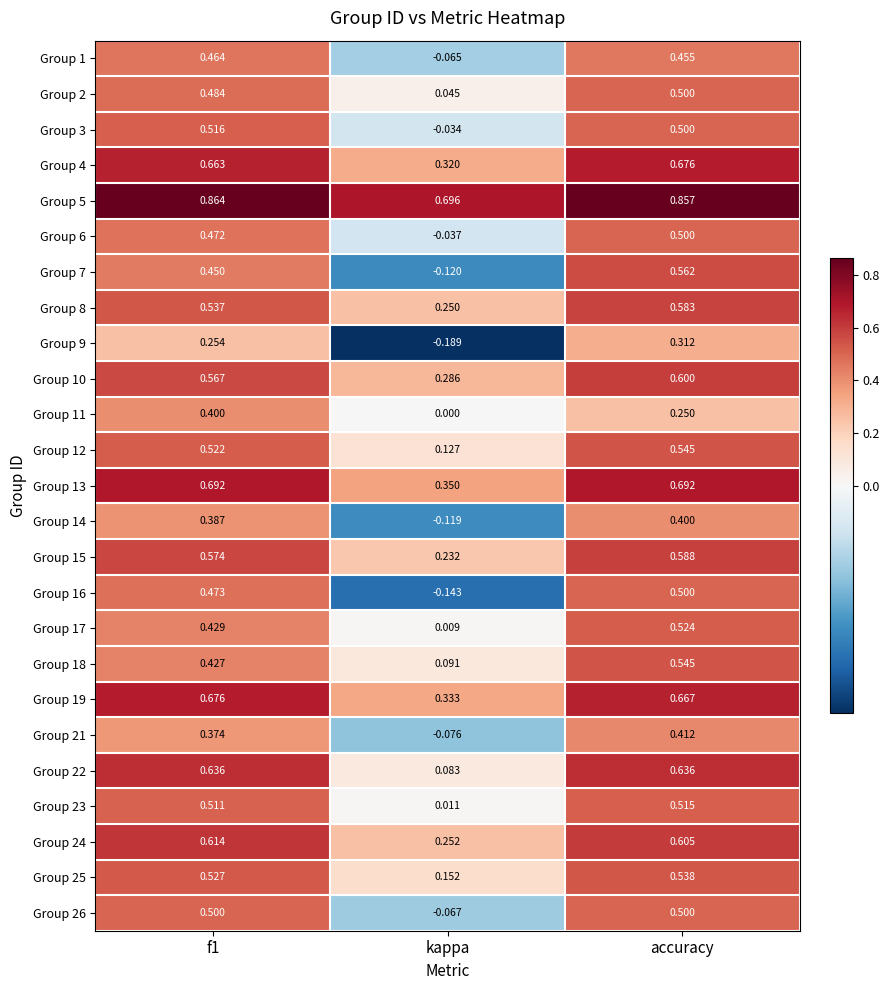

Where is Group 19 nearest to the value 0?

kappa